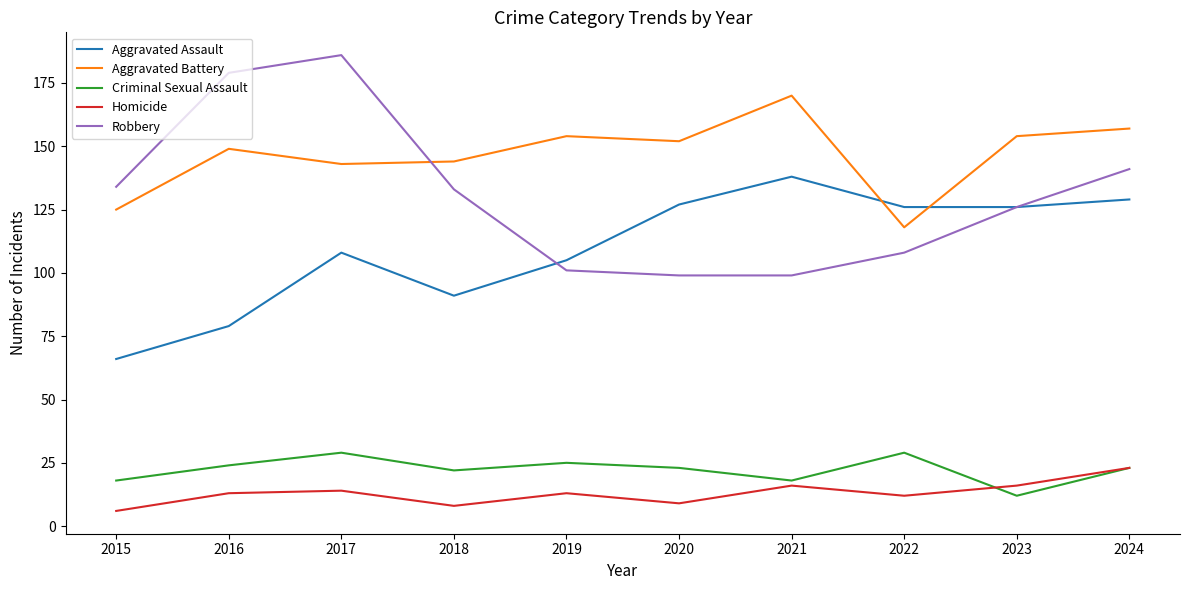

What is the difference between the highest and lowest values at 2022?

114